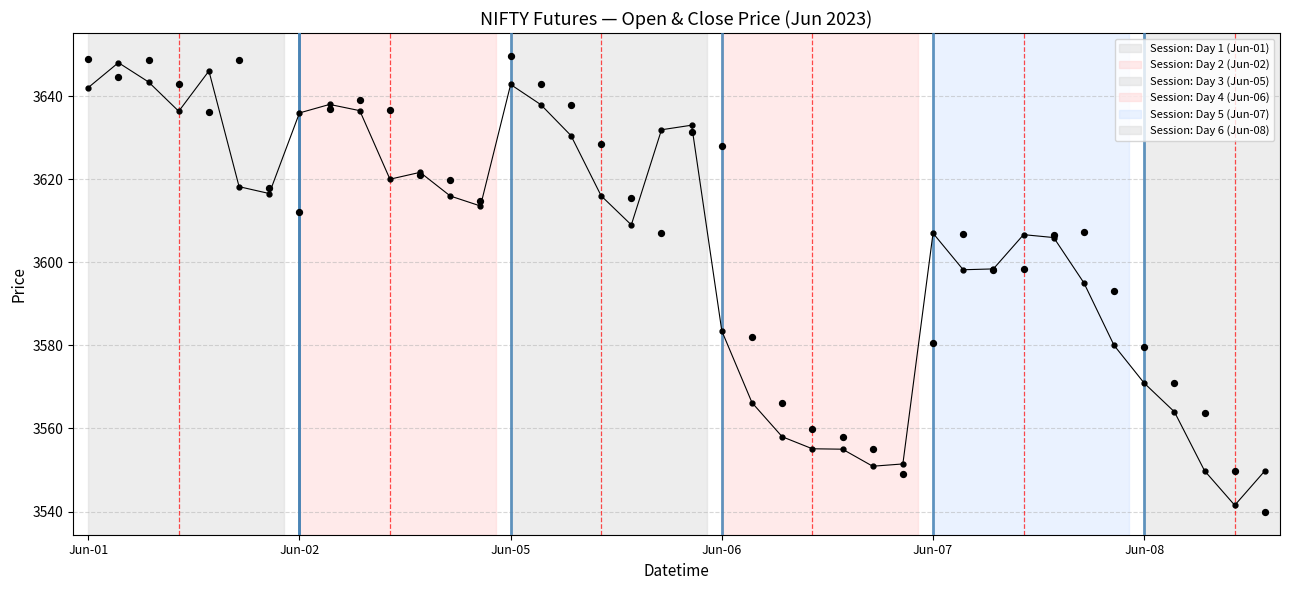

Which series has the largest total across all categories?

Open